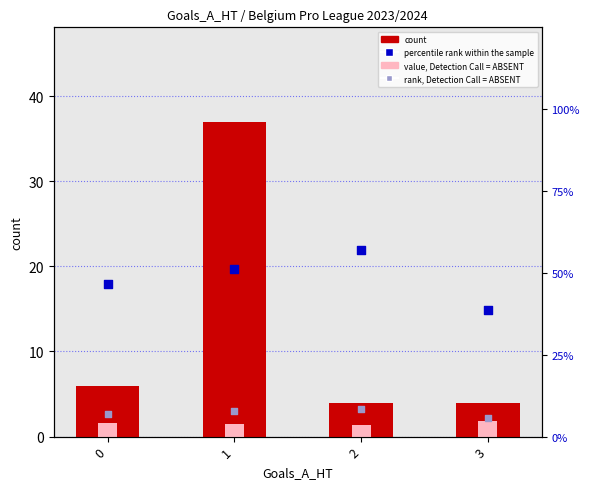

Which series has the largest total across all categories?

percentile rank within the sample